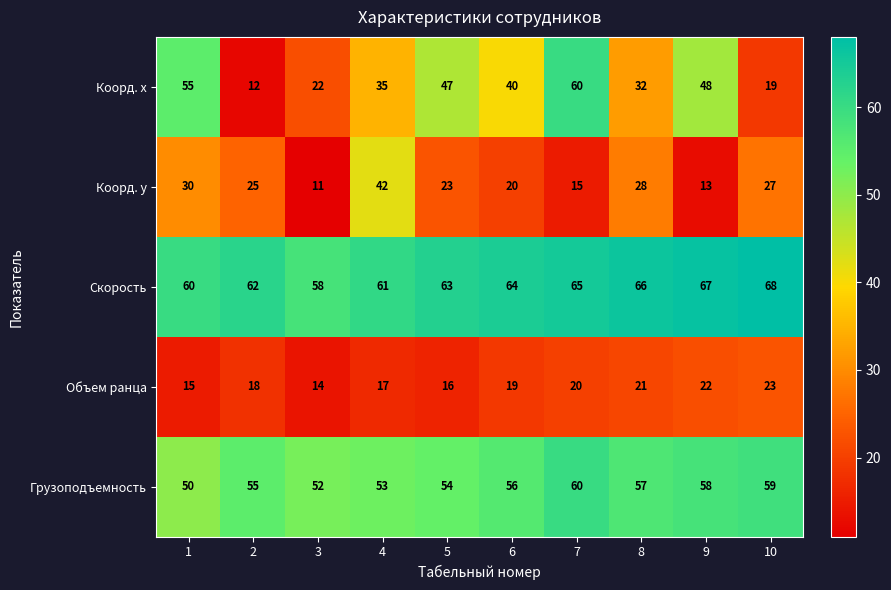

What is the lowest value of the Скорость series?

58